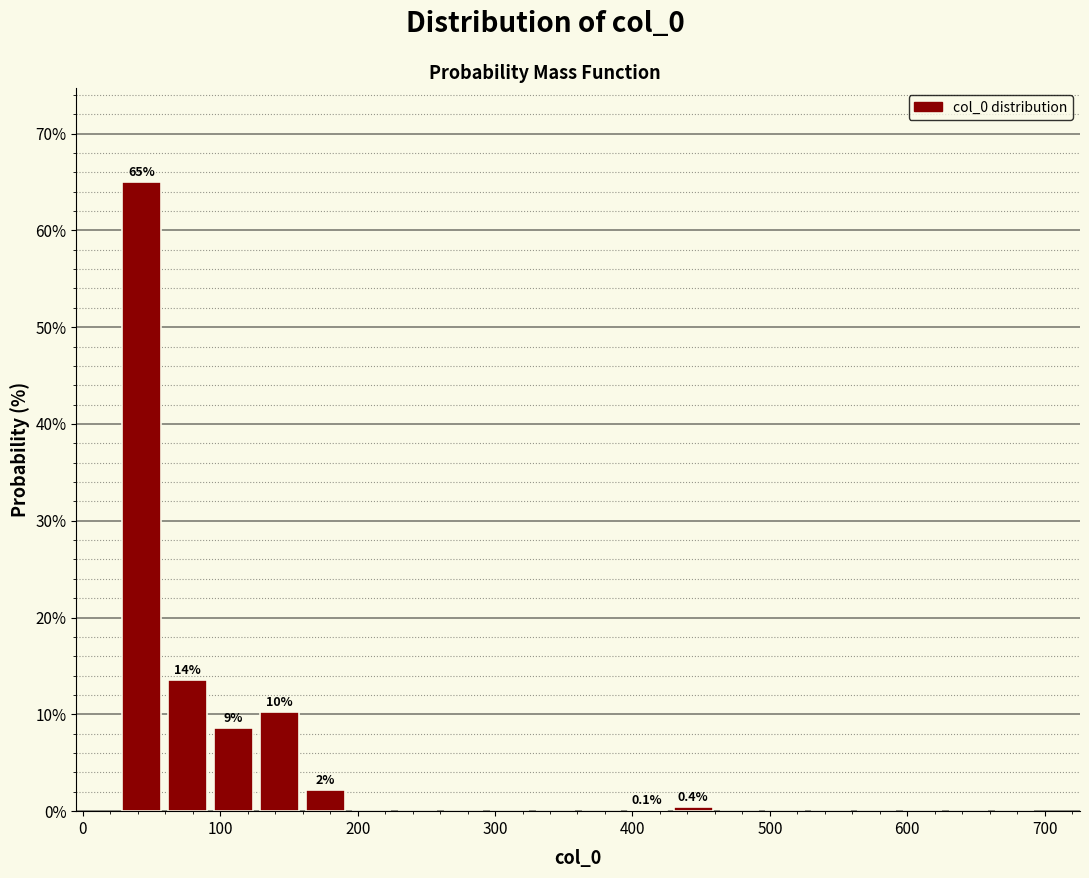

Around what value on the x-axis is the tallest bar? Give the approximate position of its centre, as read against the axis.

40